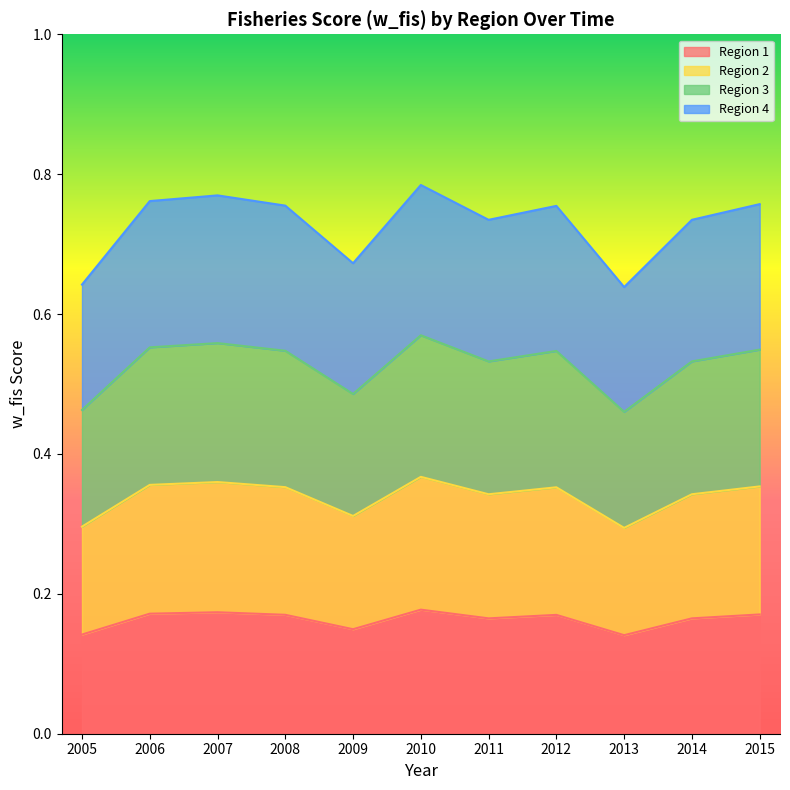

Rank the series at 2006 from highest to lowest value.

Region 4, Region 3, Region 2, Region 1